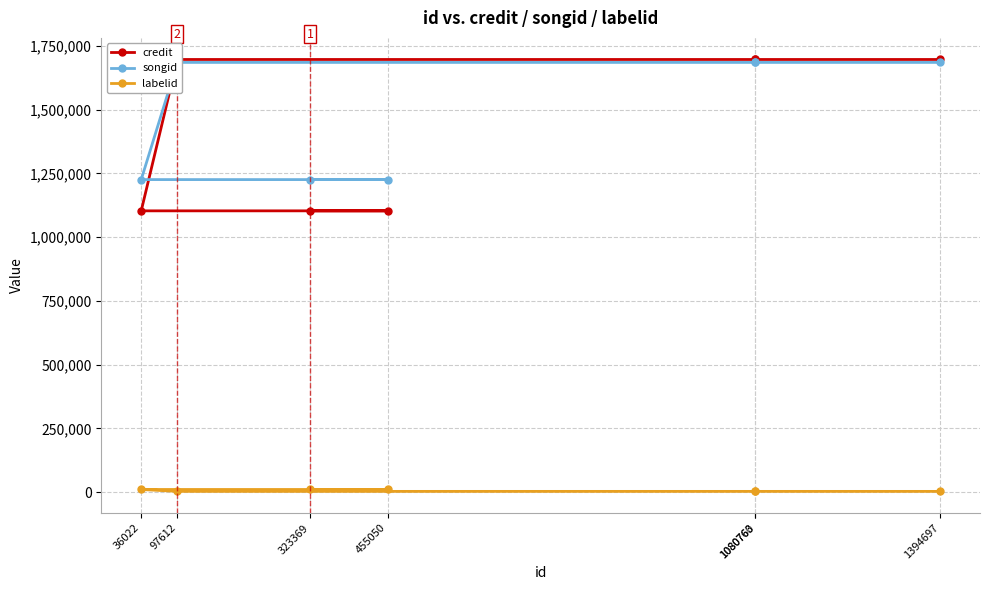

What is the minimum value for songid?

1225725